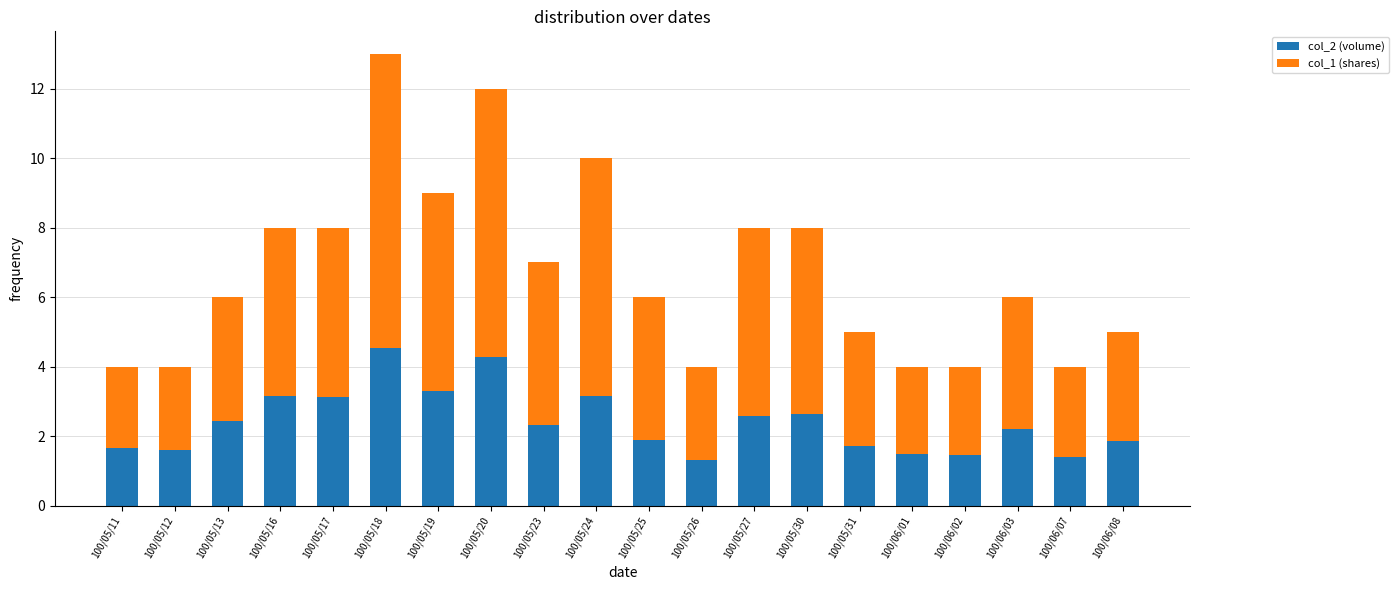

At which category is the sum across all series the highest?

100/05/18